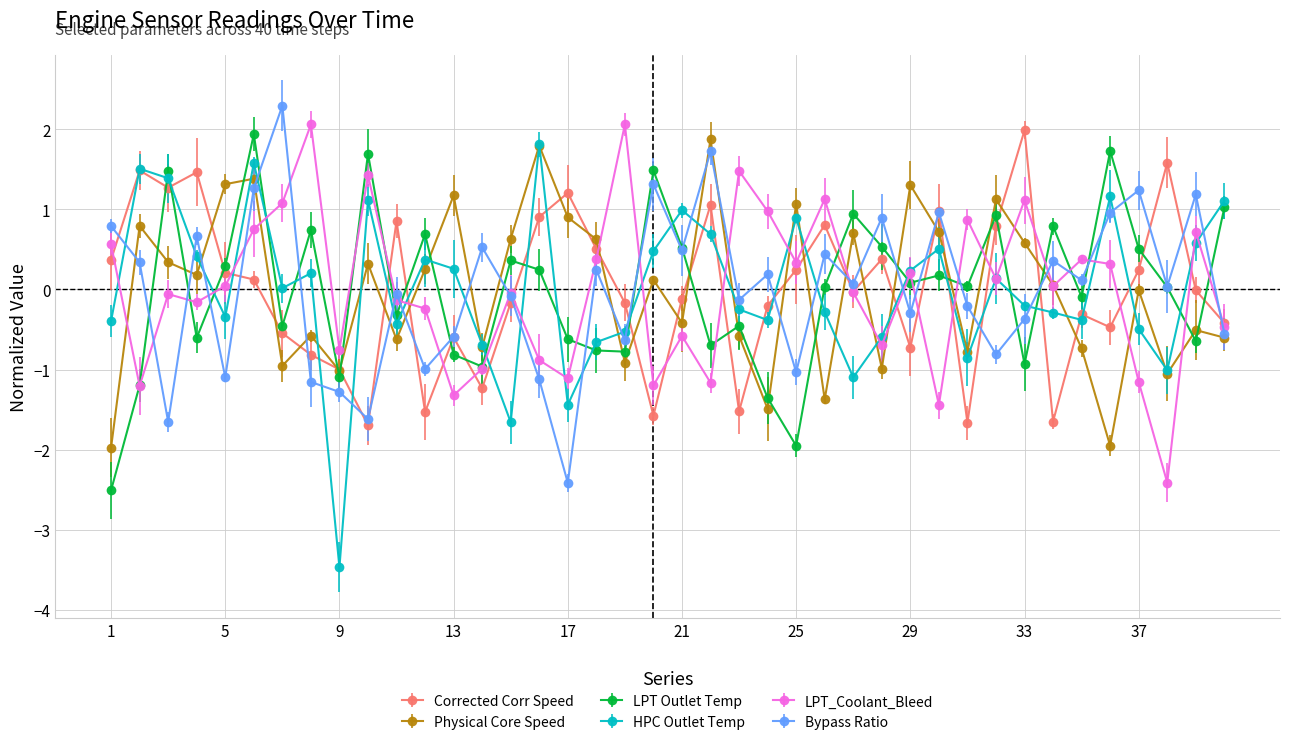

Reading left to right, extract all data points from this chart.

Corrected Corr Speed: 1=0.4	2=1.5	3=1.3	4=1.5	5=0.2	6=0.1	7=-0.5	8=-0.8	9=-1.0	10=-1.7	11=0.9	12=-1.5	13=-0.6	14=-1.2	15=-0.2	16=0.9	17=1.2	18=0.5	19=-0.2	20=-1.6	21=-0.1	22=1.1	23=-1.5	24=-0.2	25=0.2	26=0.8	27=-0.0	28=0.4	29=-0.7	30=1.0	31=-1.7	32=0.8	33=2.0	34=-1.7	35=-0.3	36=-0.5	37=0.2	38=1.6	39=-0.0	40=-0.4
Physical Core Speed: 1=-2.0	2=0.8	3=0.3	4=0.2	5=1.3	6=1.4	7=-1.0	8=-0.6	9=-1.0	10=0.3	11=-0.6	12=0.3	13=1.2	14=-0.7	15=0.6	16=1.8	17=0.9	18=0.6	19=-0.9	20=0.1	21=-0.4	22=1.9	23=-0.6	24=-1.5	25=1.1	26=-1.4	27=0.7	28=-1.0	29=1.3	30=0.7	31=-0.8	32=1.1	33=0.6	34=0.1	35=-0.7	36=-2.0	37=-0.0	38=-1.1	39=-0.5	40=-0.6
LPT Outlet Temp: 1=-2.5	2=-1.2	3=1.5	4=-0.6	5=0.3	6=1.9	7=-0.5	8=0.7	9=-1.1	10=1.7	11=-0.3	12=0.7	13=-0.8	14=-1.0	15=0.4	16=0.2	17=-0.6	18=-0.8	19=-0.8	20=1.5	21=0.5	22=-0.7	23=-0.5	24=-1.4	25=-2.0	26=0.0	27=0.9	28=0.5	29=0.1	30=0.2	31=0.0	32=0.9	33=-0.9	34=0.8	35=-0.1	36=1.7	37=0.5	38=0.0	39=-0.6	40=1.0
HPC Outlet Temp: 1=-0.4	2=1.5	3=1.4	4=0.4	5=-0.3	6=1.6	7=0.0	8=0.2	9=-3.5	10=1.1	11=-0.4	12=0.4	13=0.3	14=-0.7	15=-1.7	16=1.8	17=-1.4	18=-0.7	19=-0.5	20=0.5	21=1.0	22=0.7	23=-0.2	24=-0.4	25=0.9	26=-0.3	27=-1.1	28=-0.6	29=0.2	30=0.5	31=-0.9	32=0.1	33=-0.2	34=-0.3	35=-0.4	36=1.2	37=-0.5	38=-1.0	39=0.6	40=1.1
LPT_Coolant_Bleed: 1=0.6	2=-1.2	3=-0.1	4=-0.2	5=0.0	6=0.8	7=1.1	8=2.1	9=-0.8	10=1.4	11=-0.1	12=-0.2	13=-1.3	14=-1.0	15=-0.0	16=-0.9	17=-1.1	18=0.4	19=2.1	20=-1.2	21=-0.6	22=-1.2	23=1.5	24=1.0	25=0.3	26=1.1	27=-0.0	28=-0.7	29=0.2	30=-1.4	31=0.9	32=0.1	33=1.1	34=0.0	35=0.4	36=0.3	37=-1.2	38=-2.4	39=0.7	40=-0.5
Bypass Ratio: 1=0.8	2=0.3	3=-1.7	4=0.7	5=-1.1	6=1.3	7=2.3	8=-1.2	9=-1.3	10=-1.6	11=-0.1	12=-1.0	13=-0.6	14=0.5	15=-0.1	16=-1.1	17=-2.4	18=0.2	19=-0.6	20=1.3	21=0.5	22=1.7	23=-0.1	24=0.2	25=-1.0	26=0.4	27=0.1	28=0.9	29=-0.3	30=1.0	31=-0.2	32=-0.8	33=-0.4	34=0.4	35=0.1	36=1.0	37=1.2	38=0.0	39=1.2	40=-0.6